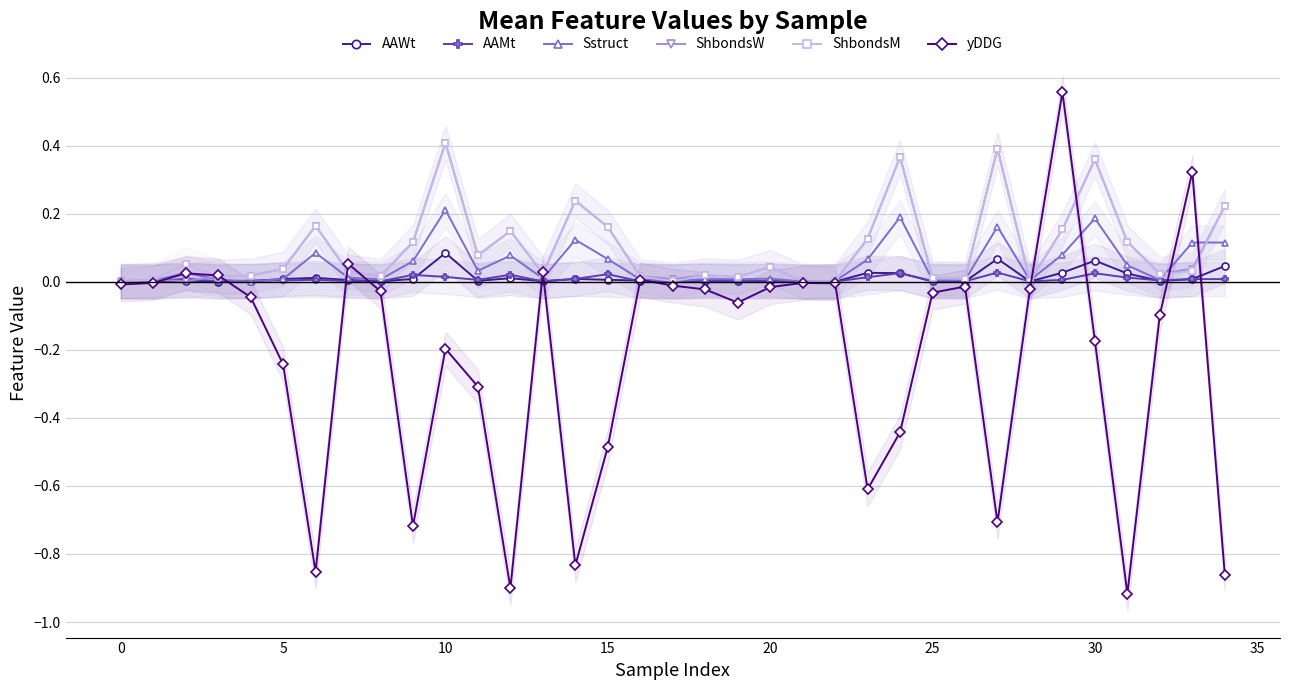

Which label corresponds to the smallest value in the chart?

31